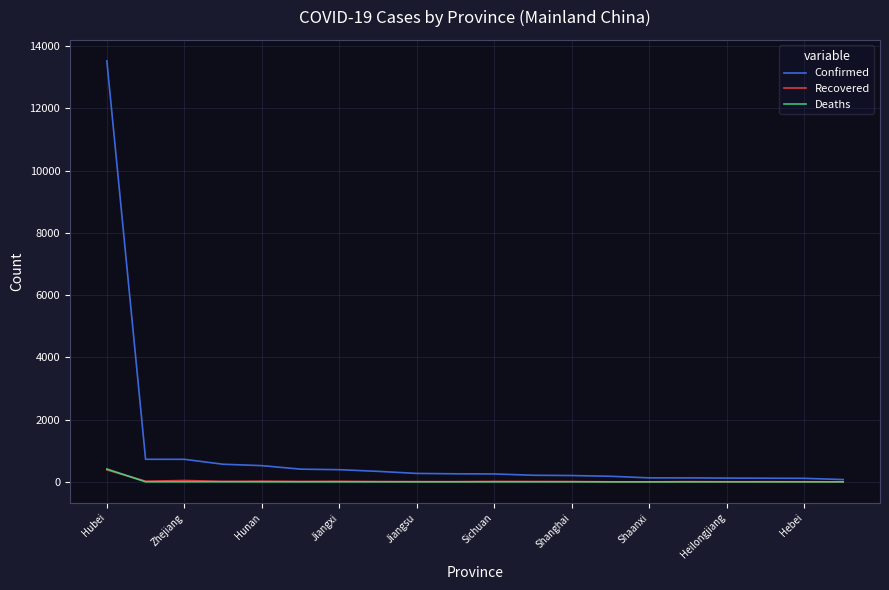

What is the highest value of the Confirmed series?

13522